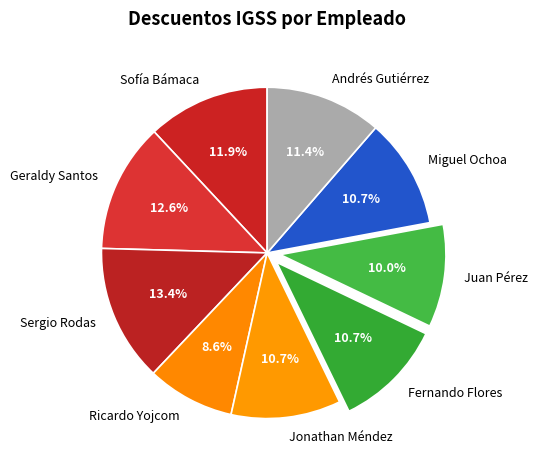

What percentage is NOT represented by Andrés Gutiérrez?

88.6%